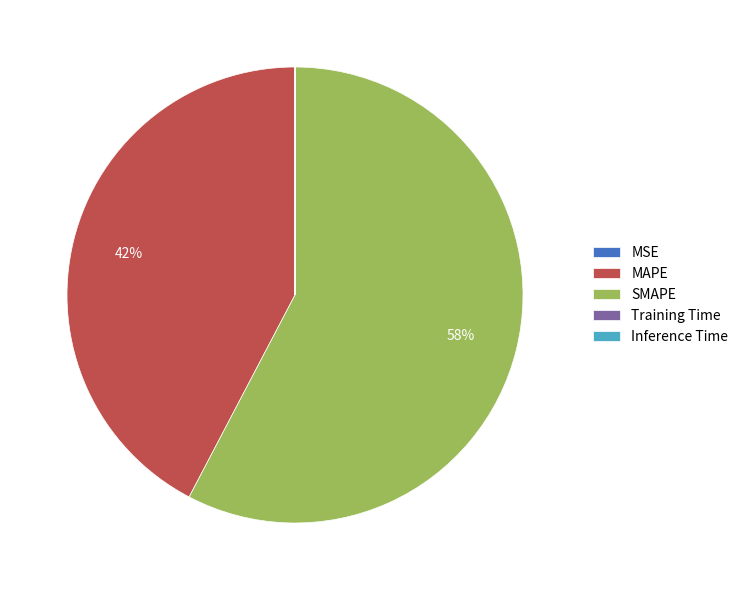

Which slice is the largest?

SMAPE